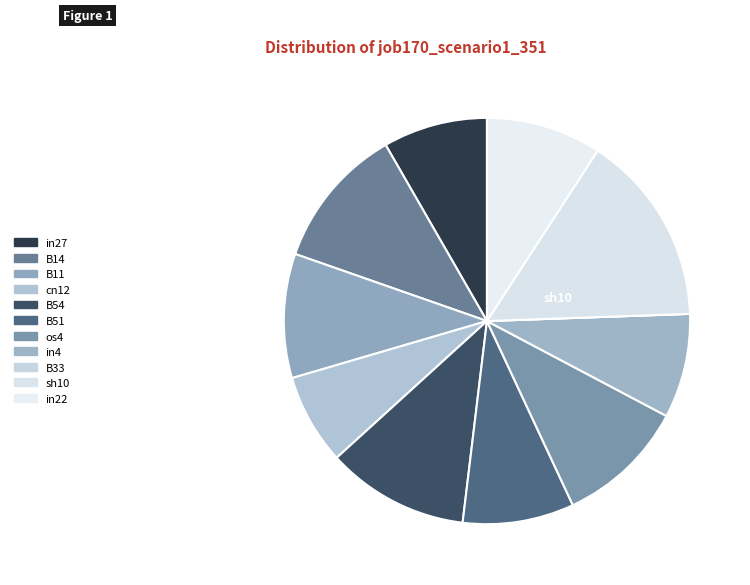

True or false: in27 accounts for 8% of the total.

True